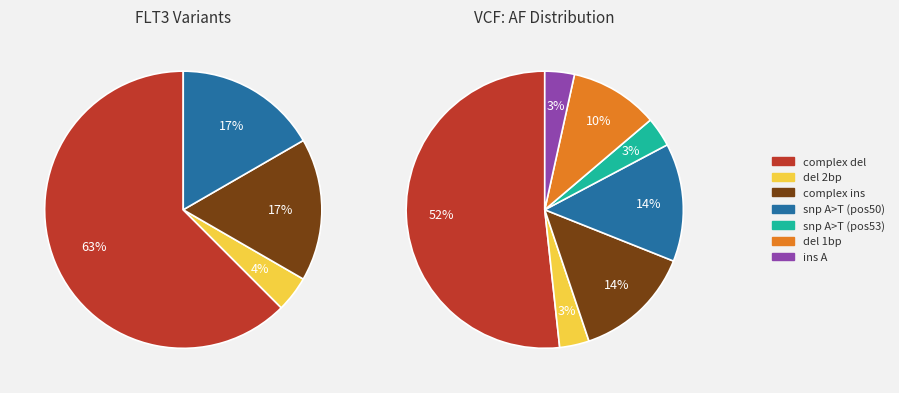

How many segments does this pie chart have?

7